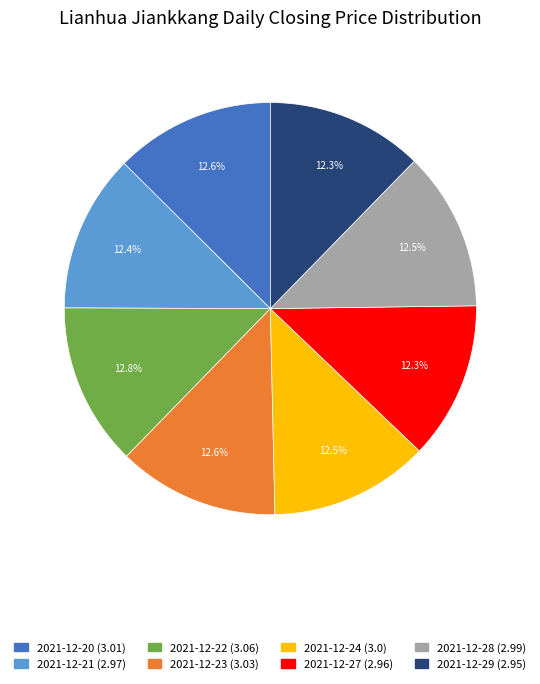

To the nearest percent, what is the average slice percentage?

12%